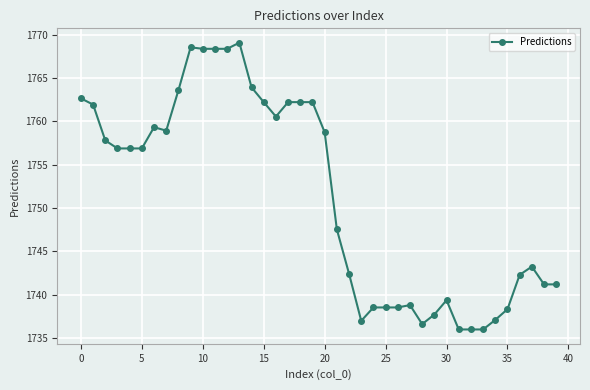

What is the value of the 22nd point from the left?

1747.5